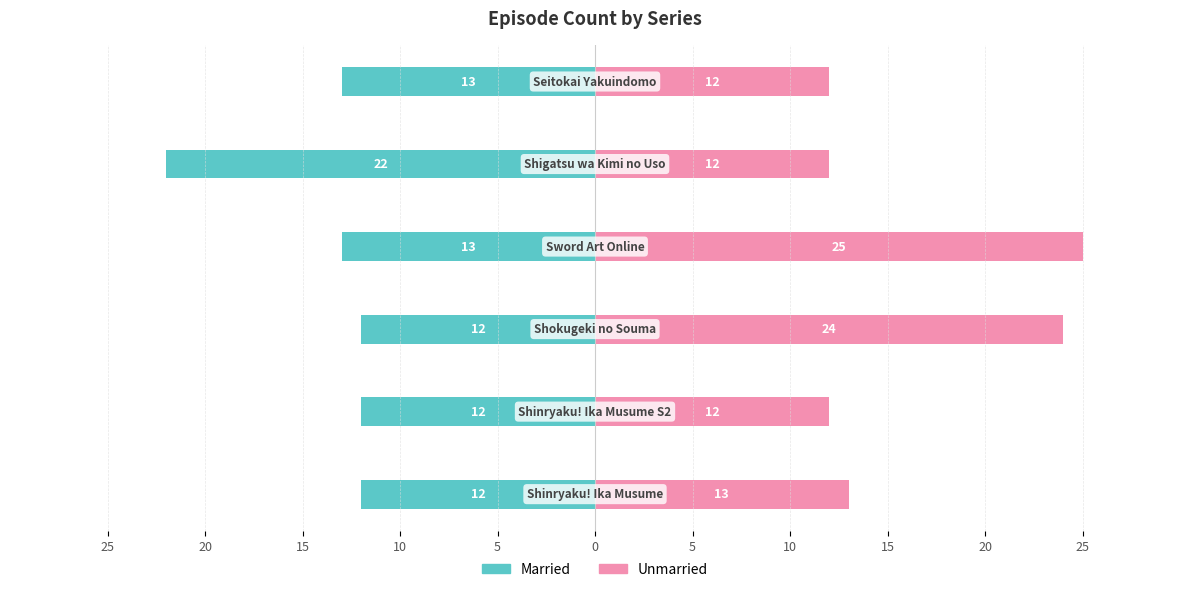

Rank the series by their average value, from lowest to highest.

Married, Unmarried